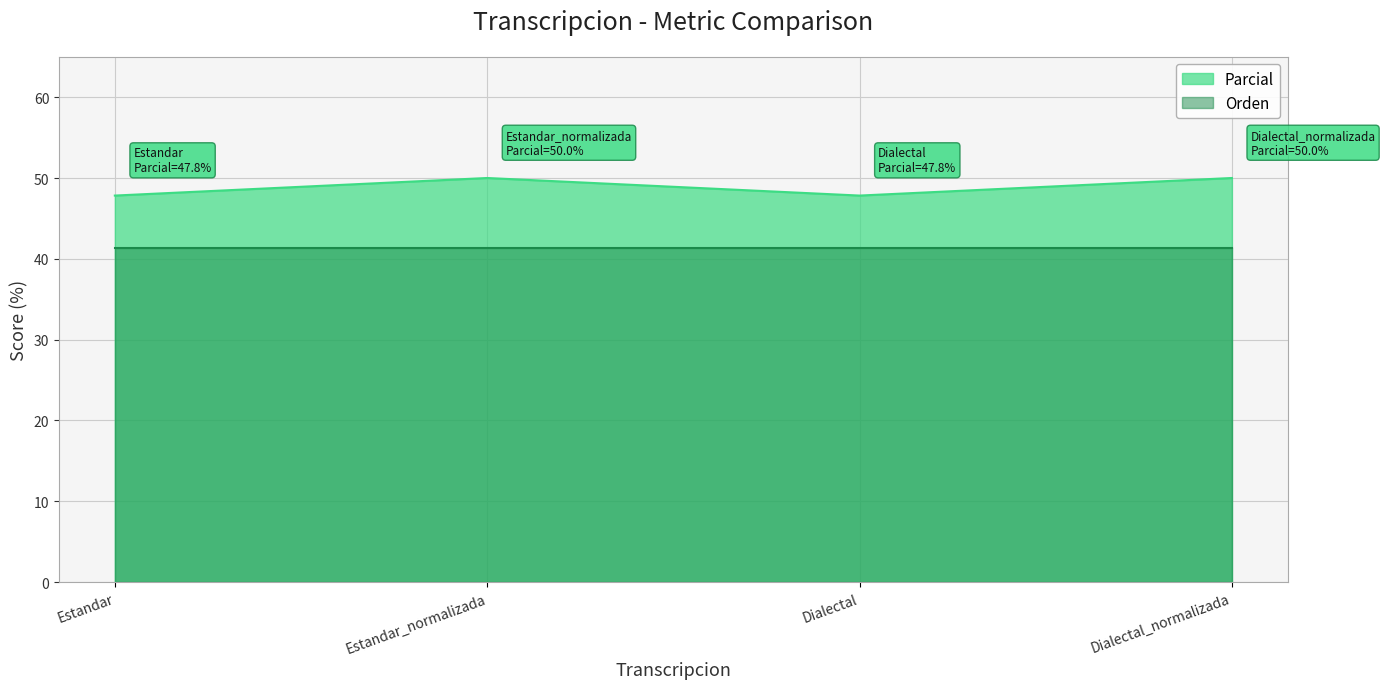

List the labels in order of value, smallest first.

Estandar, Dialectal, Estandar_normalizada, Dialectal_normalizada